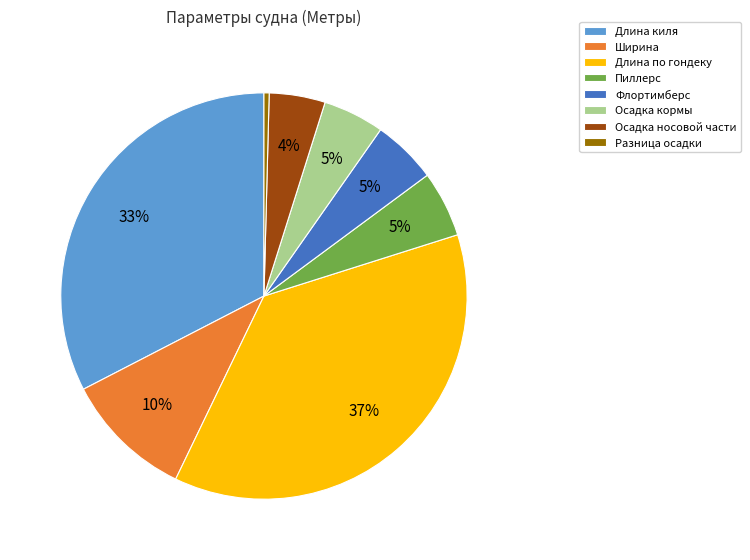

Do Длина киля and Осадка носовой части together represent more than half of the pie?

No